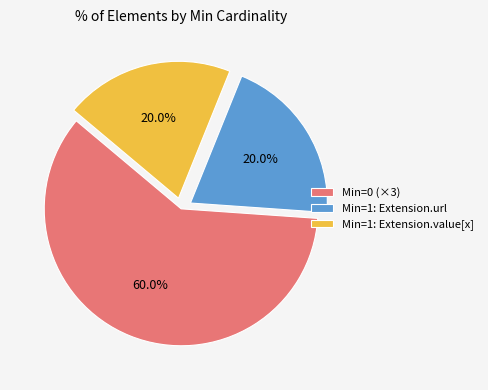

Which slice is the largest?

Min=0 (×3)